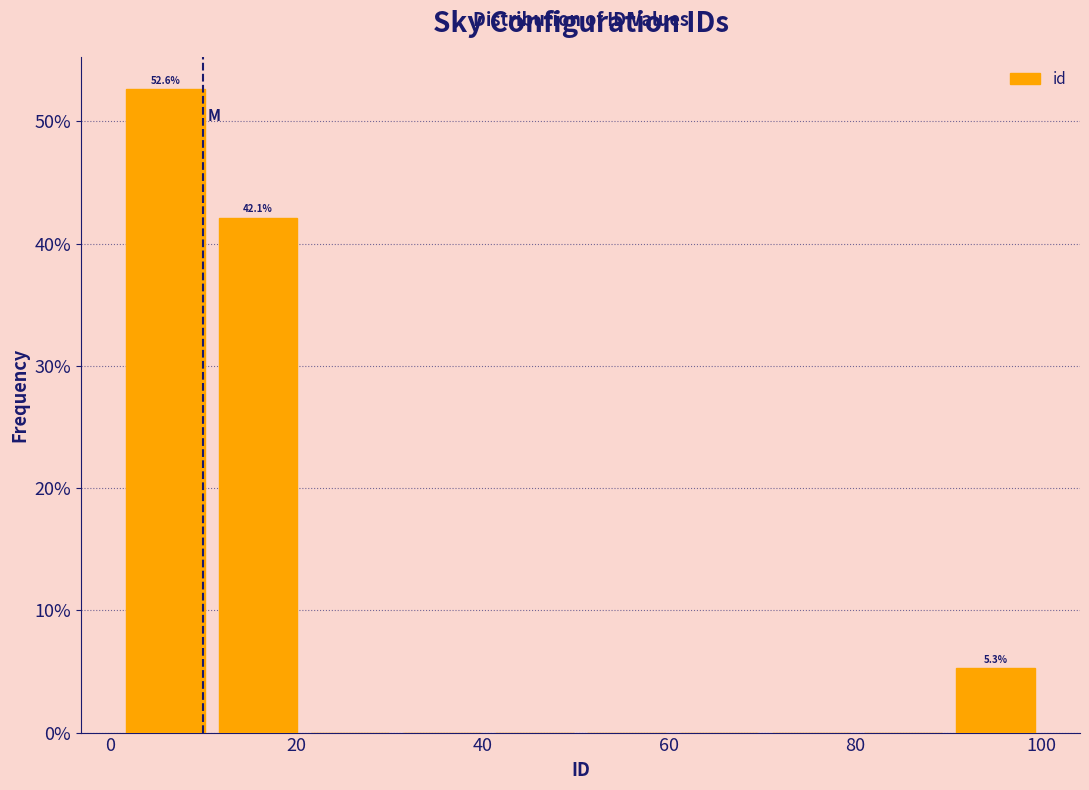

Which range on the x-axis has the tallest bar?

2 to 10